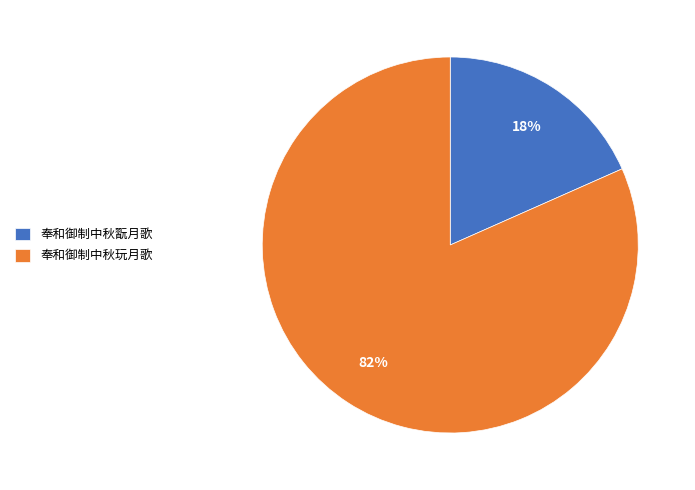

To the nearest percent, what percentage of the pie is 奉和御制中秋翫月歌?

18%